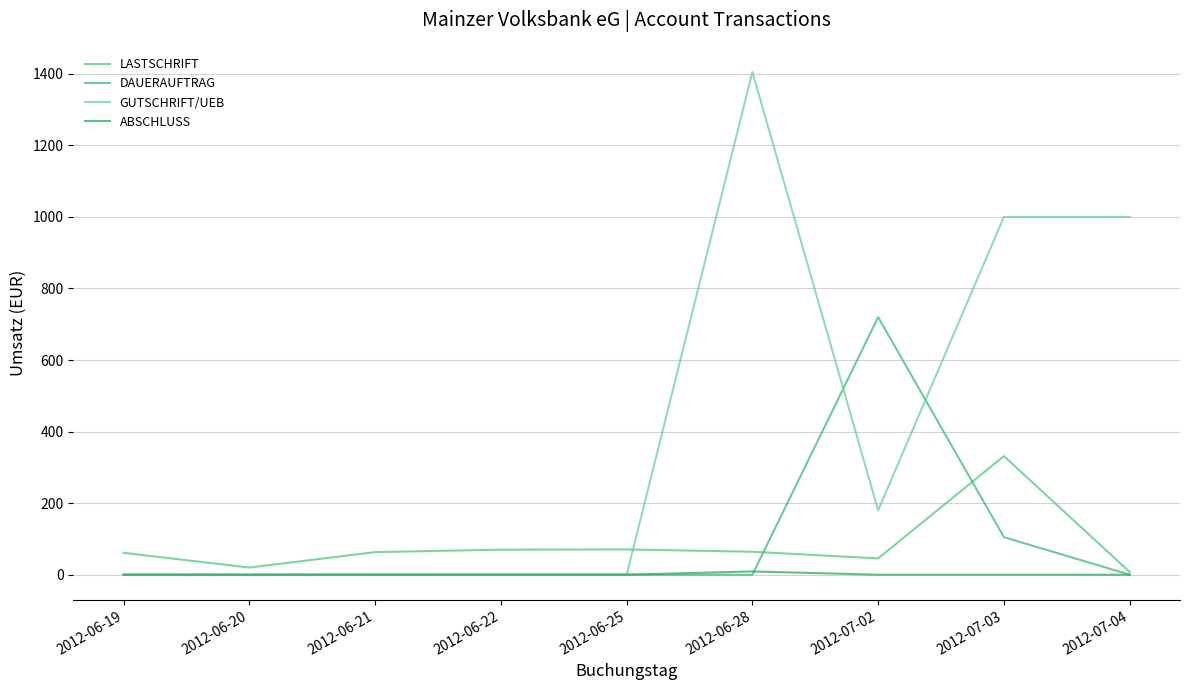

At how many categories does at least one series exceed 1215?

1